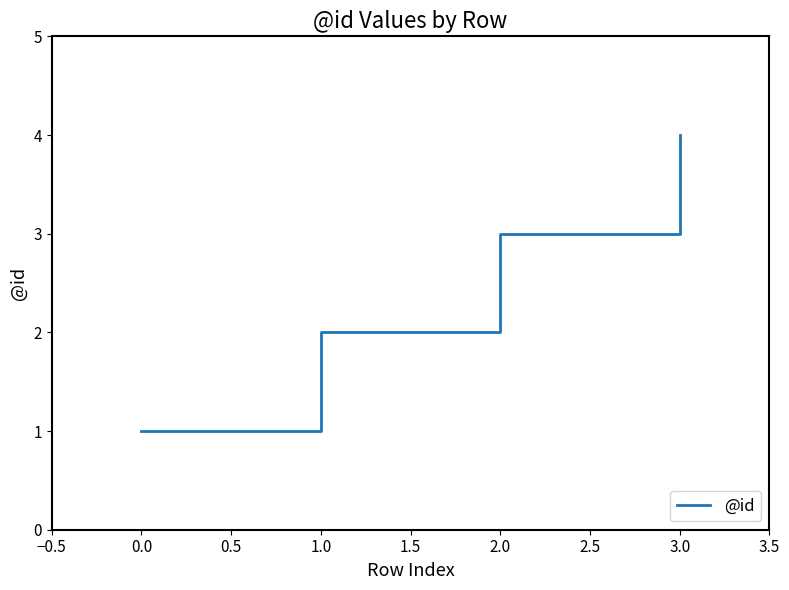

Reading right to left, what are all the values shown in this chart?

4	3	2	1